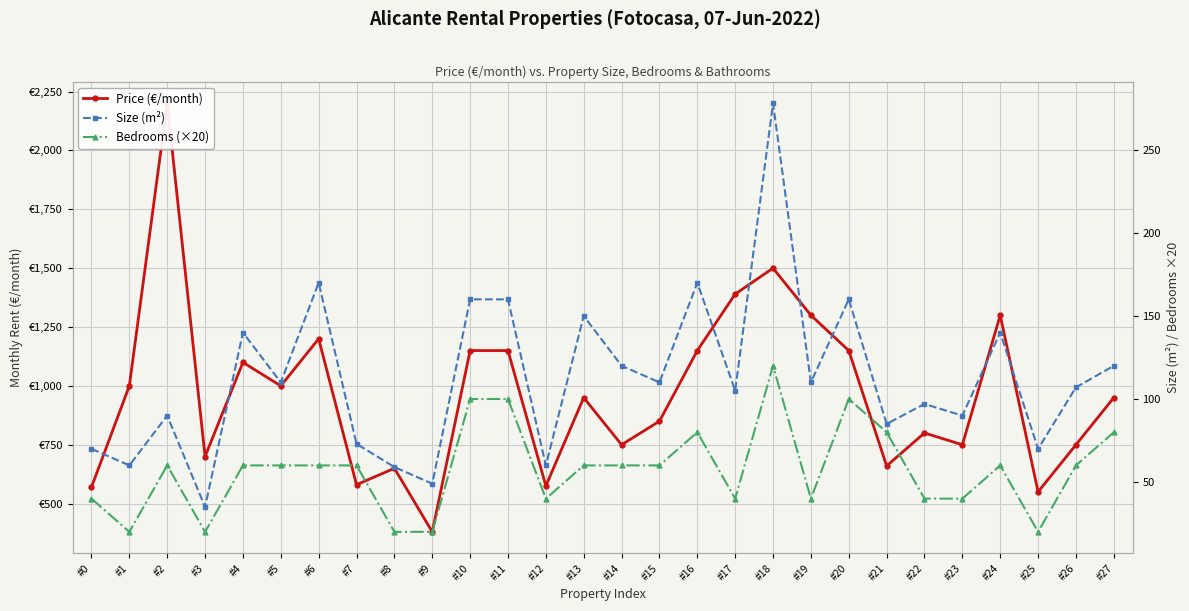

At which label does Price (€/month) reach its peak?

#2